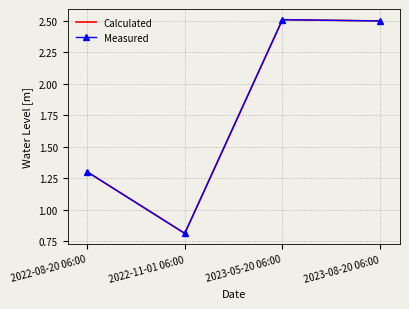

List the labels in order of value, smallest first.

2022-11-01 06:00, 2022-08-20 06:00, 2023-08-20 06:00, 2023-05-20 06:00